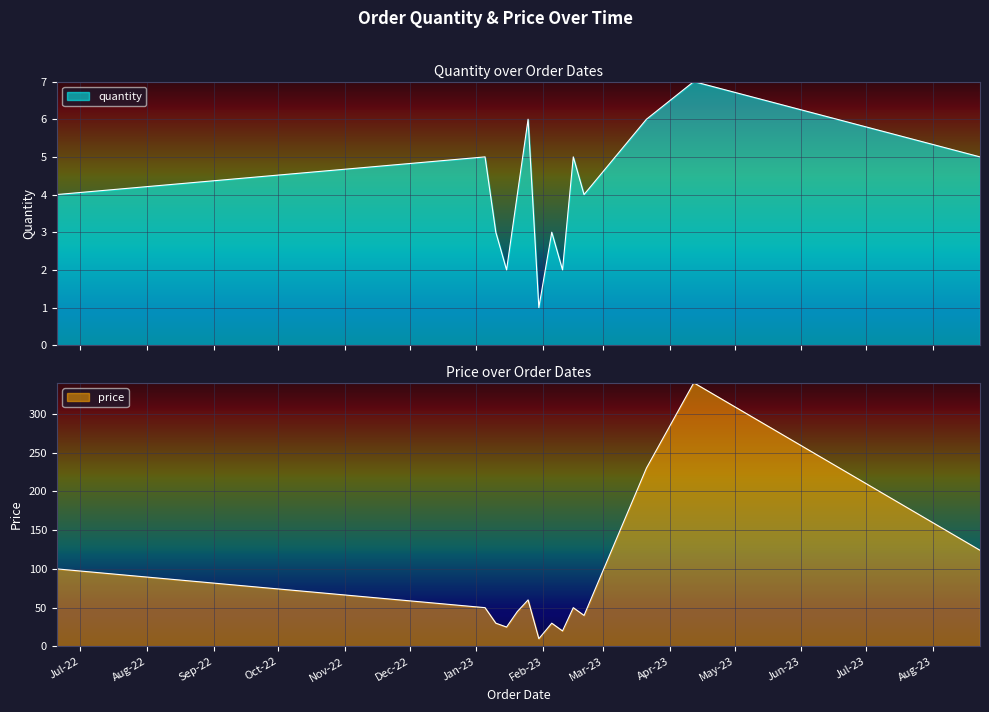

Is the value of price at 20-01-2023 greater than the value of quantity at 10-02-2023?

Yes